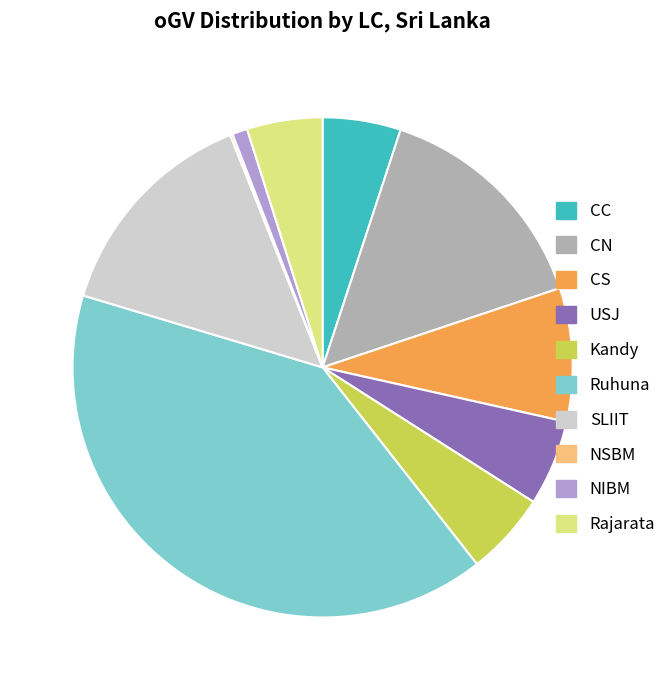

True or false: SLIIT accounts for 14% of the total.

True